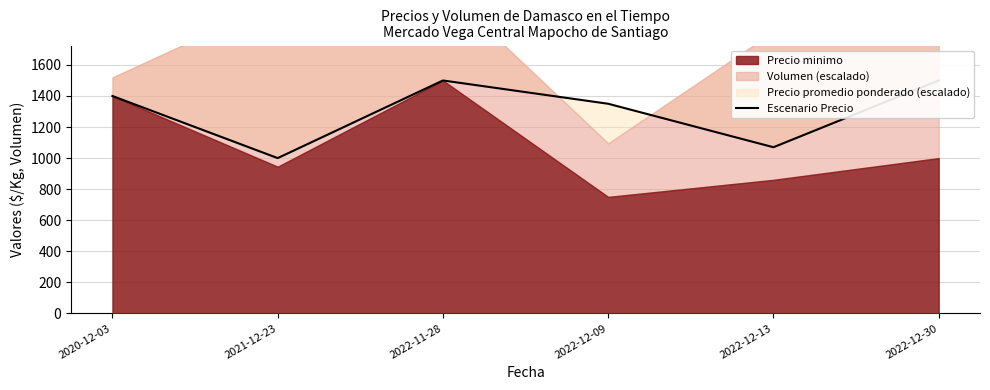

What position from the left is 2022-12-30?

6